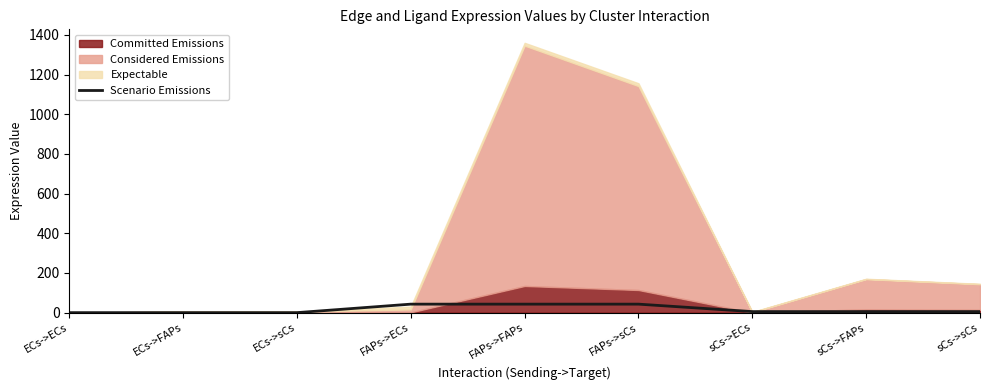

Reading right to left, what are all the values shown in this chart?

sCs->sCs=5.4	sCs->FAPs=5.4	sCs->ECs=5.4	FAPs->sCs=43.0	FAPs->FAPs=43.0	FAPs->ECs=43.0	ECs->sCs=0.2	ECs->FAPs=0.2	ECs->ECs=0.2